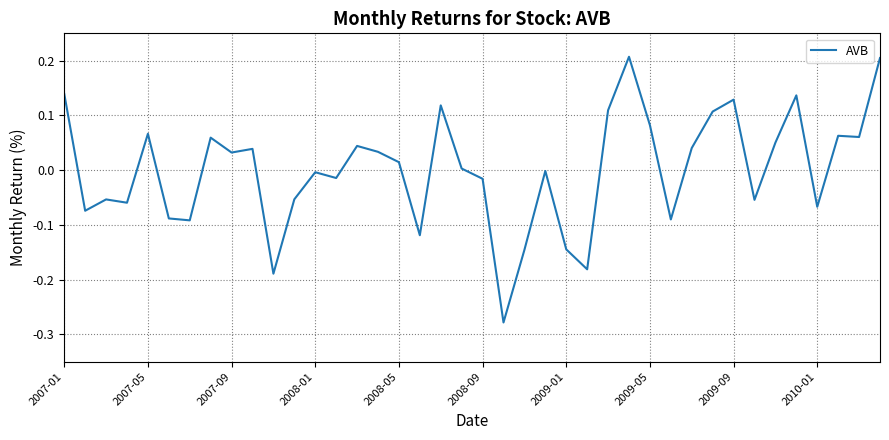

What is the difference between the maximum and minimum values?

0.5